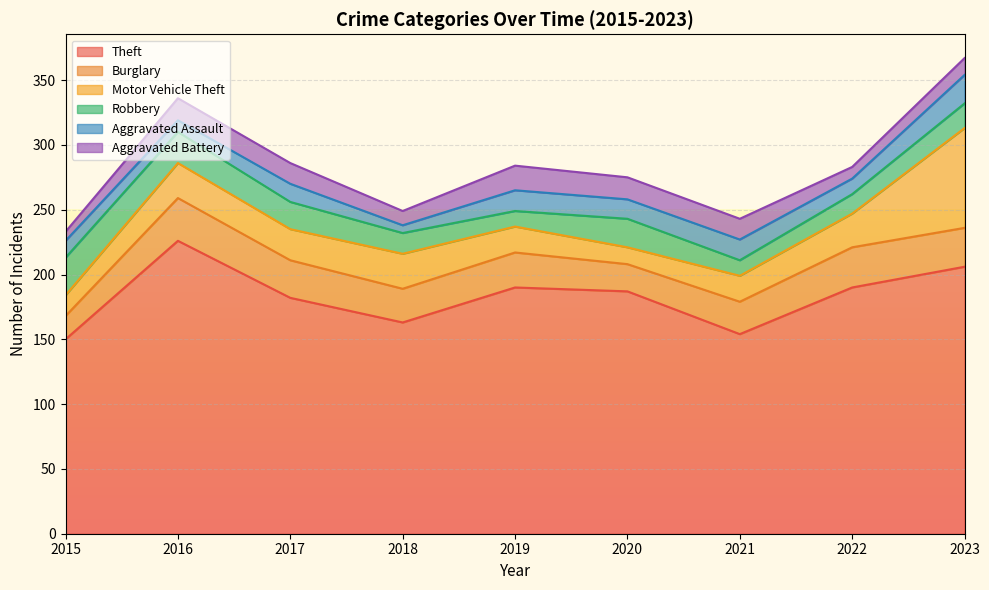

Read the Aggravated Assault value at 2015.

13